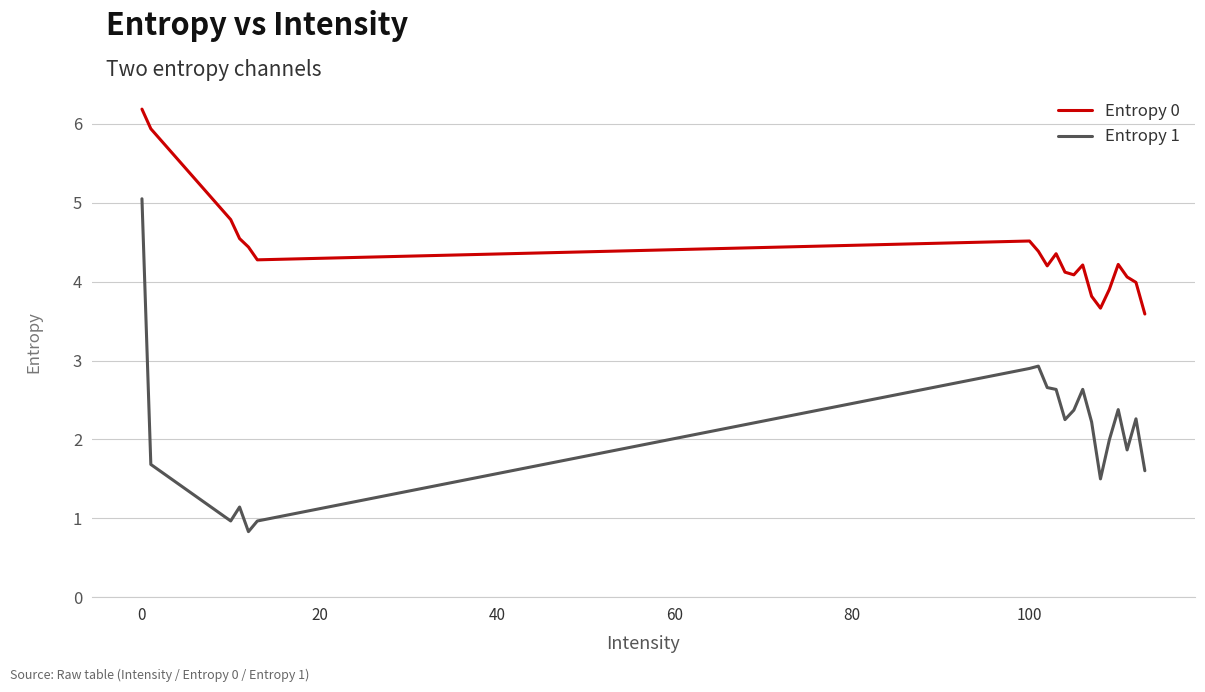

List the series in order of their overall mean, highest first.

Entropy 0, Entropy 1